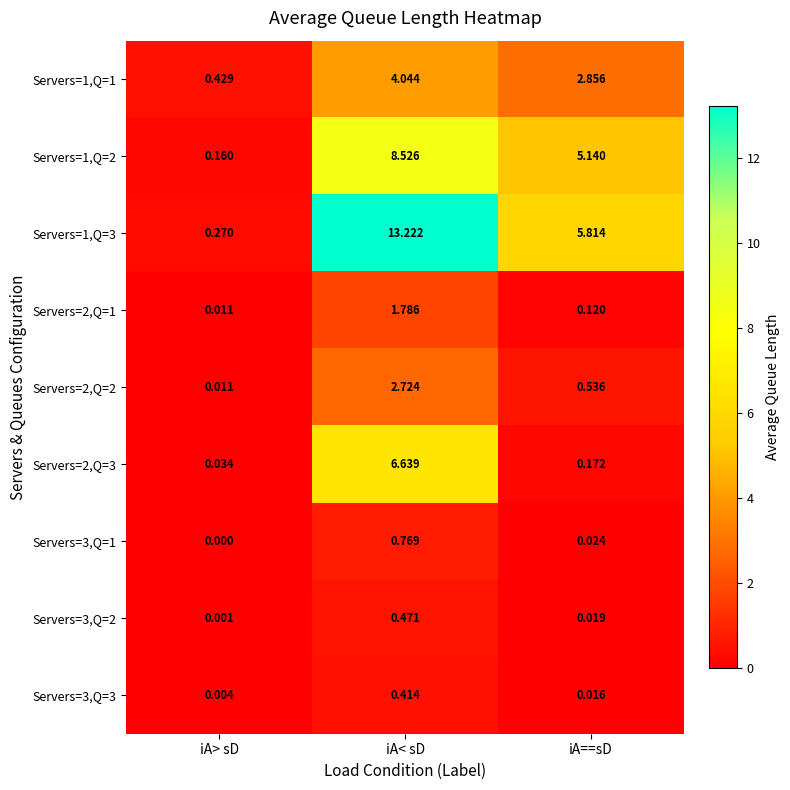

Which label corresponds to the smallest value in the chart?

iA> sD